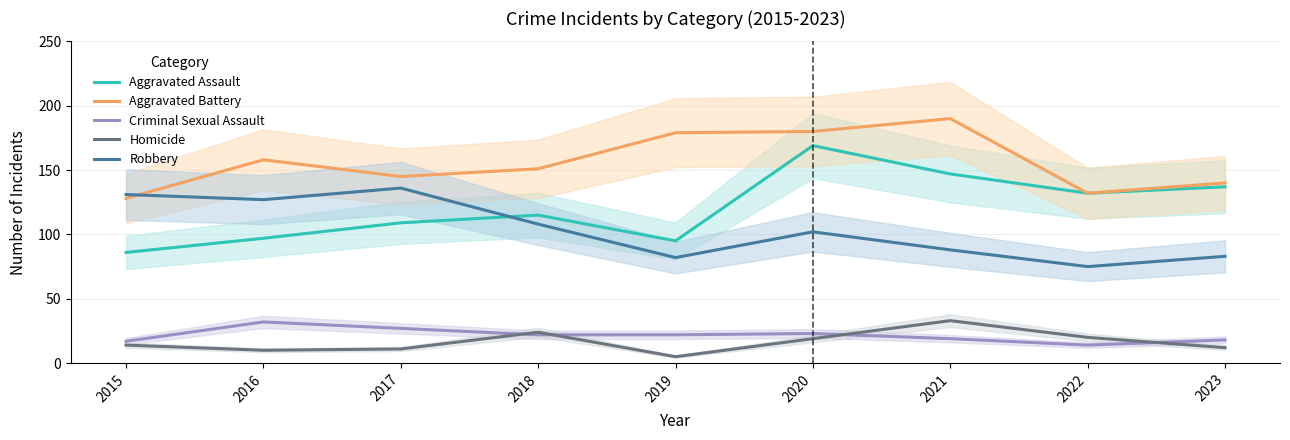

How many lines are shown in the chart?

5